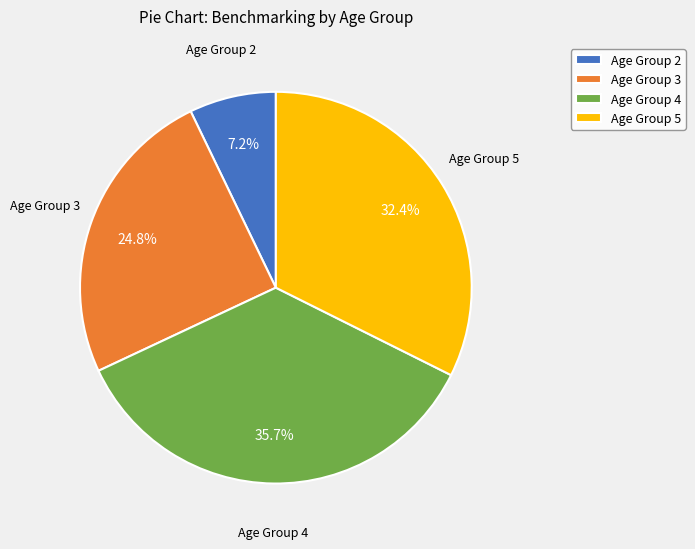

Which slice is the smallest?

Age Group 2